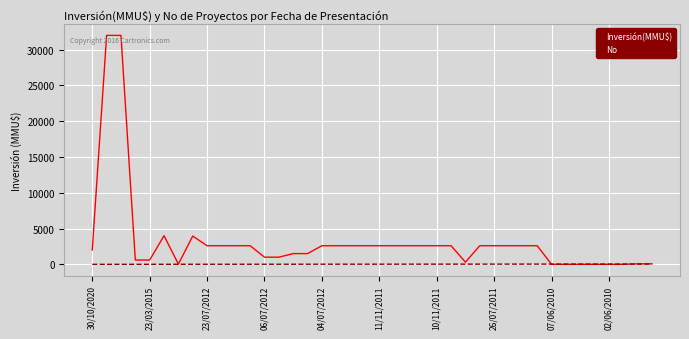

List the series in order of their peak value, lowest first.

No, Inversión(MMU$)